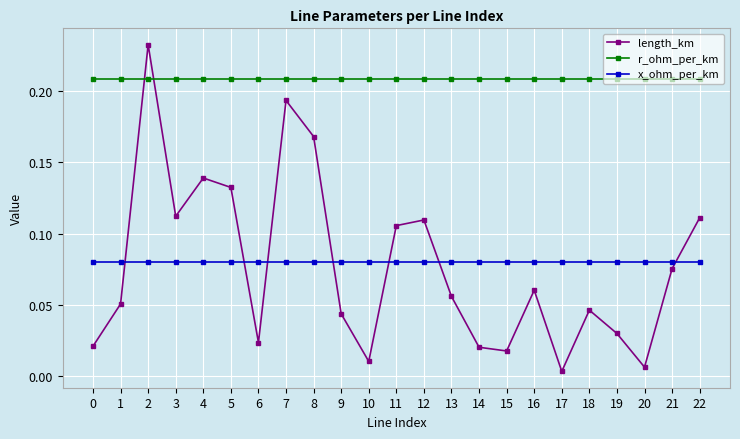

The value of x_ohm_per_km at 15 is 0.0. True or false?

False